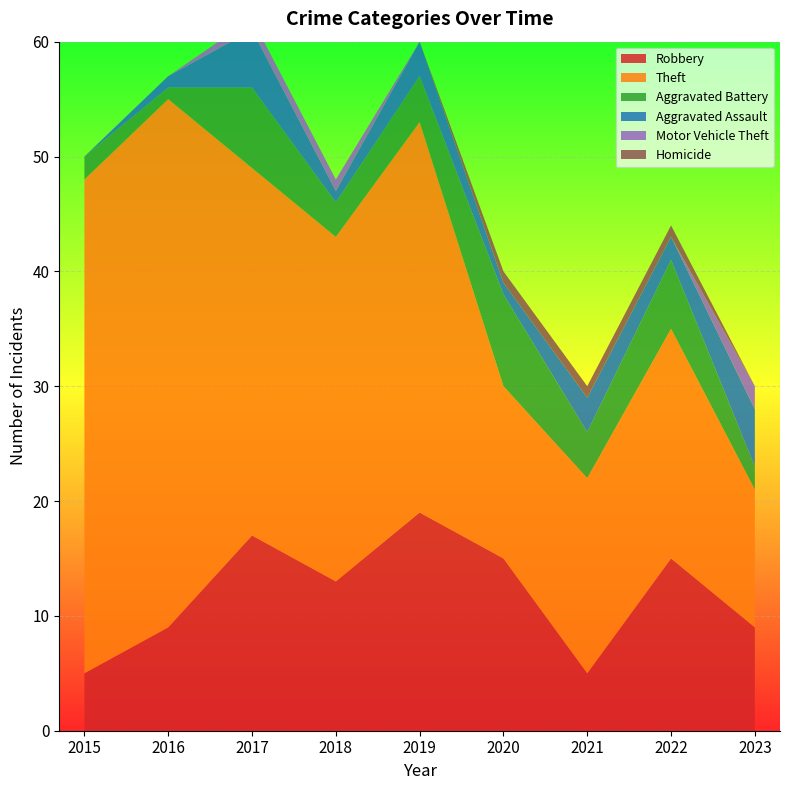

Reading left to right, list all the values displayed in this chart.

Robbery: 2015=5	2016=9	2017=17	2018=13	2019=19	2020=15	2021=5	2022=15	2023=9
Theft: 2015=43	2016=46	2017=32	2018=30	2019=34	2020=15	2021=17	2022=20	2023=12
Aggravated Battery: 2015=2	2016=1	2017=7	2018=3	2019=4	2020=8	2021=4	2022=6	2023=2
Aggravated Assault: 2015=0	2016=1	2017=5	2018=1	2019=3	2020=1	2021=3	2022=2	2023=5
Motor Vehicle Theft: 2015=0	2016=0	2017=1	2018=1	2019=0	2020=0	2021=0	2022=0	2023=2
Homicide: 2015=0	2016=0	2017=0	2018=0	2019=0	2020=1	2021=1	2022=1	2023=0